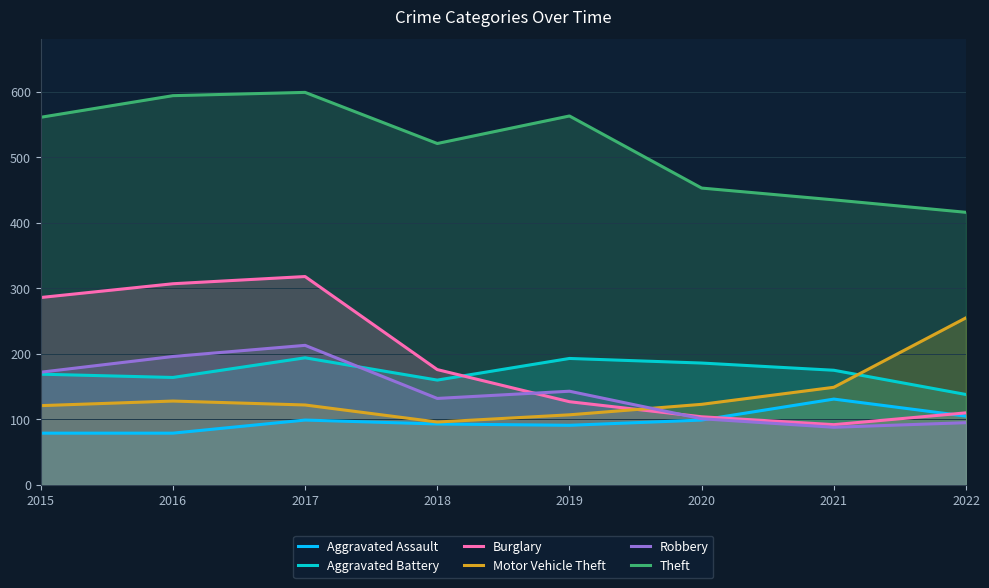

In Motor Vehicle Theft, how many points are lower than both neighbors (excluding endpoints)?

1